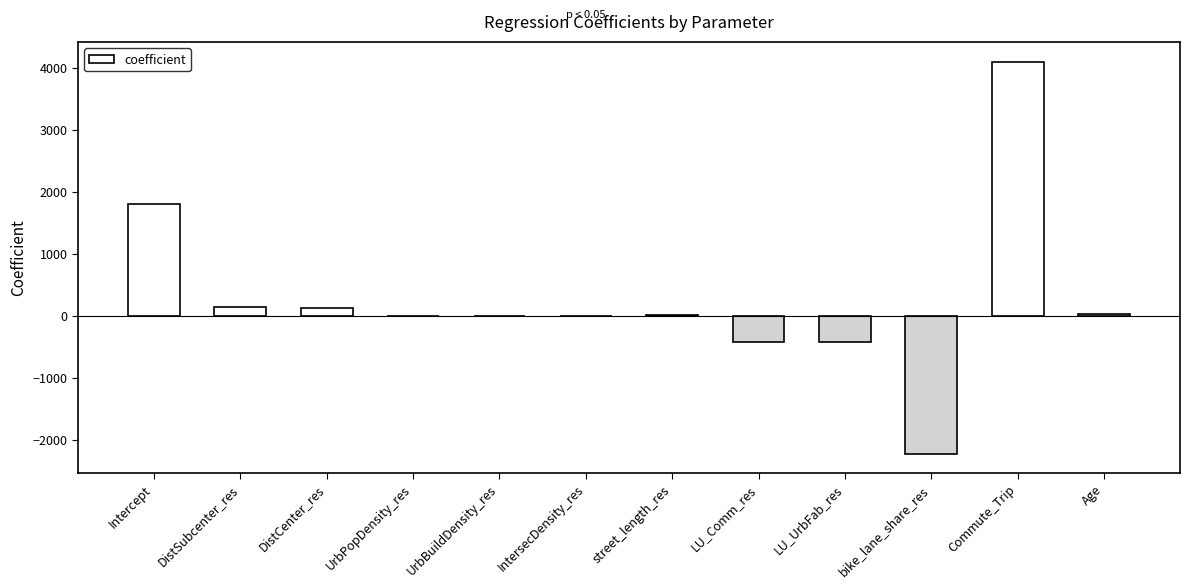

At which category does the chart reach its peak across all series?

Commute_Trip